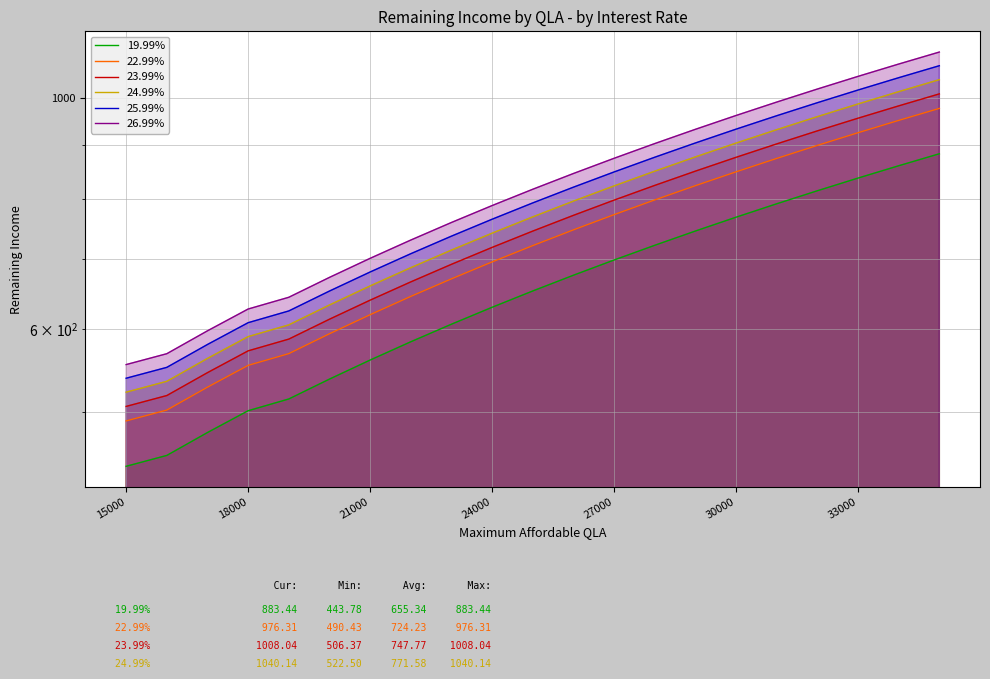

List the series in order of their peak value, highest first.

26.99%, 25.99%, 24.99%, 23.99%, 22.99%, 19.99%